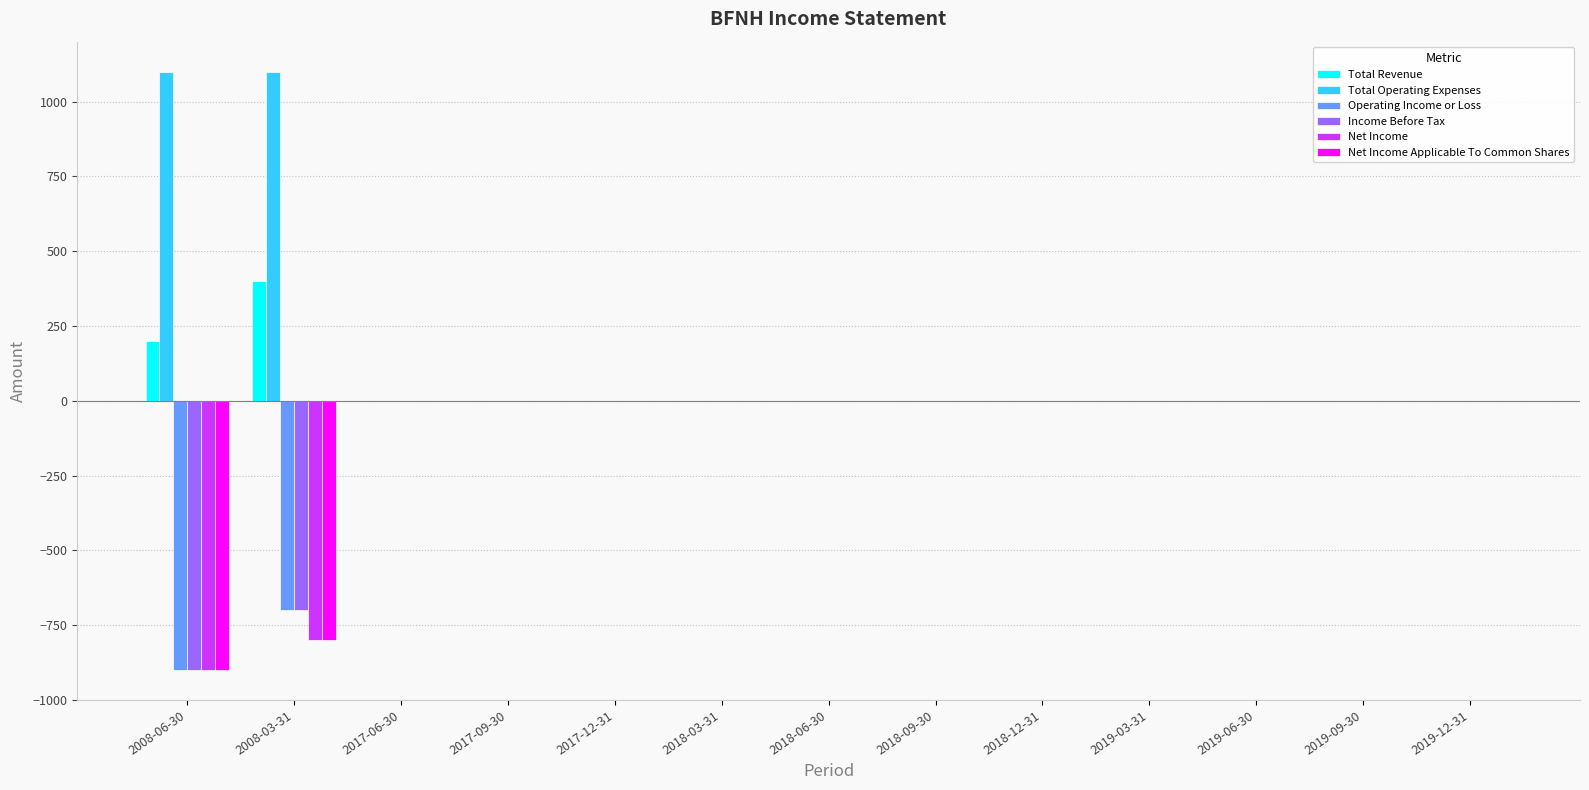

What are all the series names shown in the legend?

Total Revenue, Total Operating Expenses, Operating Income or Loss, Income Before Tax, Net Income, Net Income Applicable To Common Shares